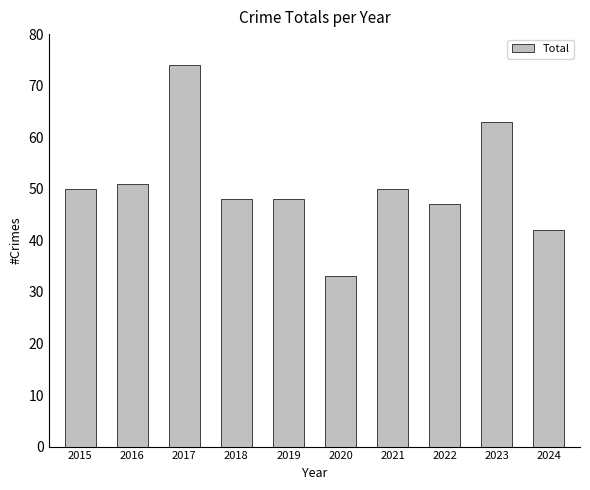

What is the value of the 2nd bar from the left?

51